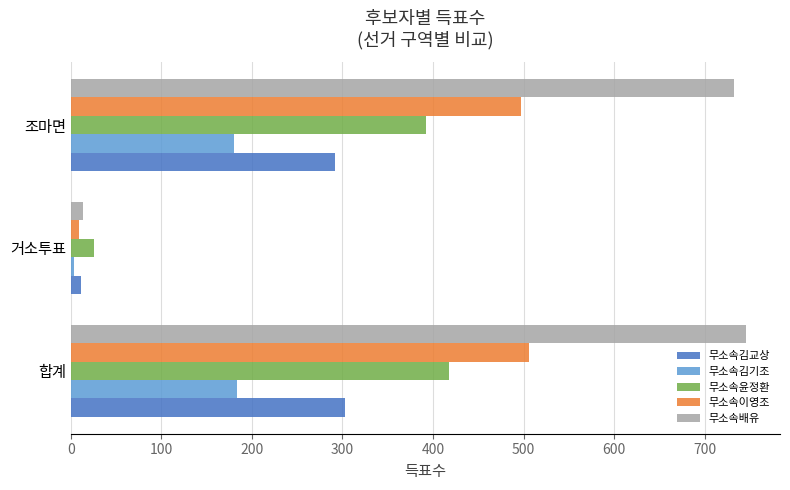

Is it true that 무소속윤정환 equals 392 at 조마면?

True